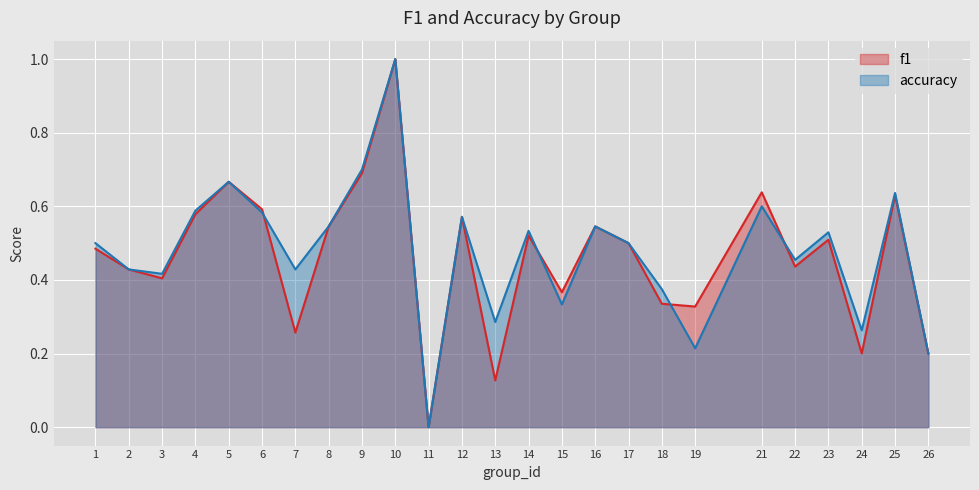

Is the value of accuracy at 26 greater than the value of f1 at 23?

No